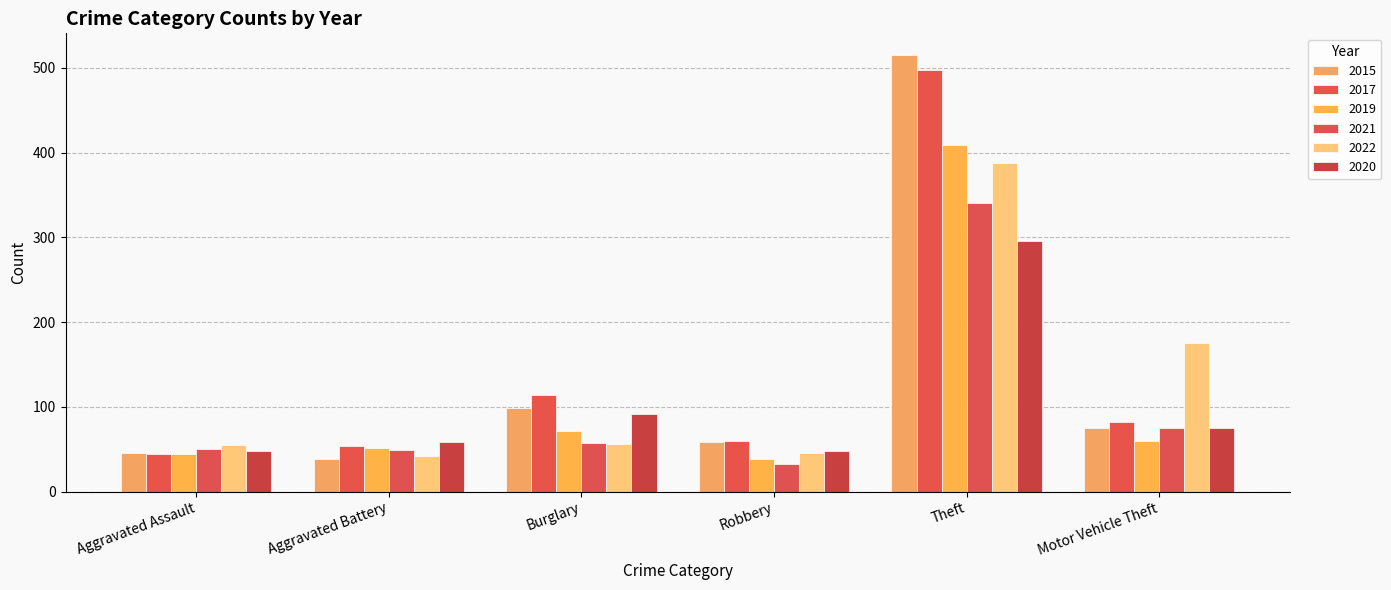

The value of 2021 at Theft is 614. True or false?

False